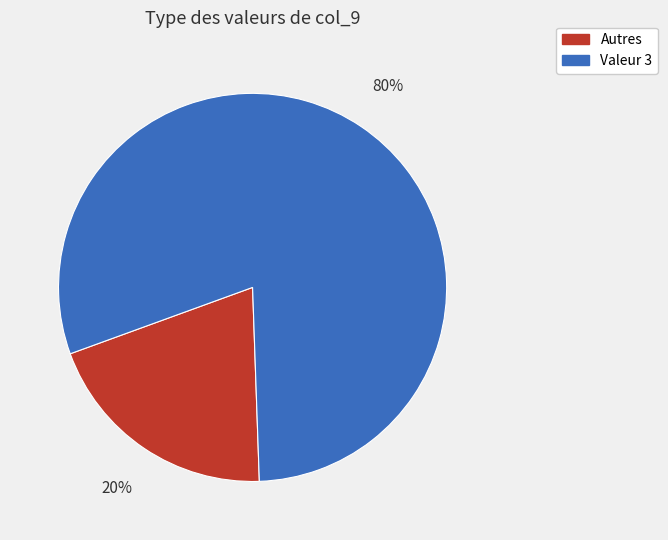

Does any single category account for the majority?

Yes